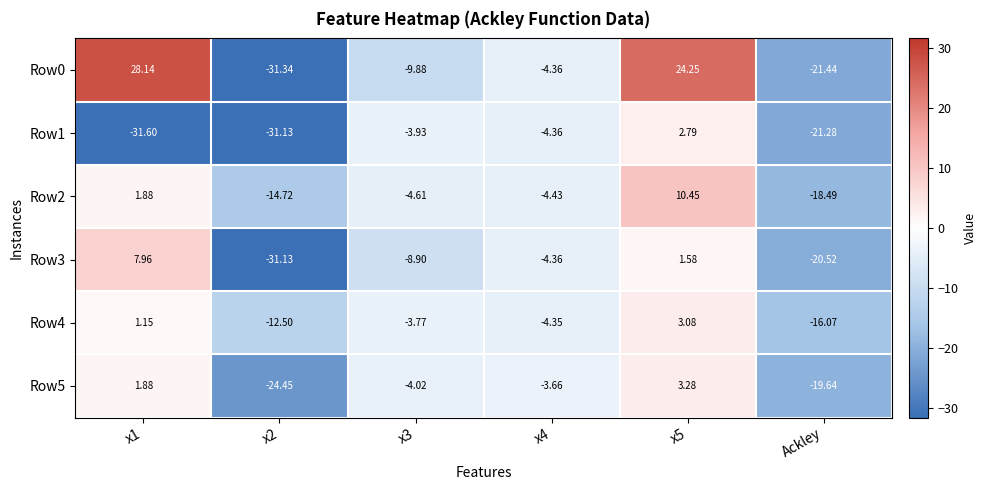

Is the value of Row2 at x3 greater than the value of Row3 at x4?

No